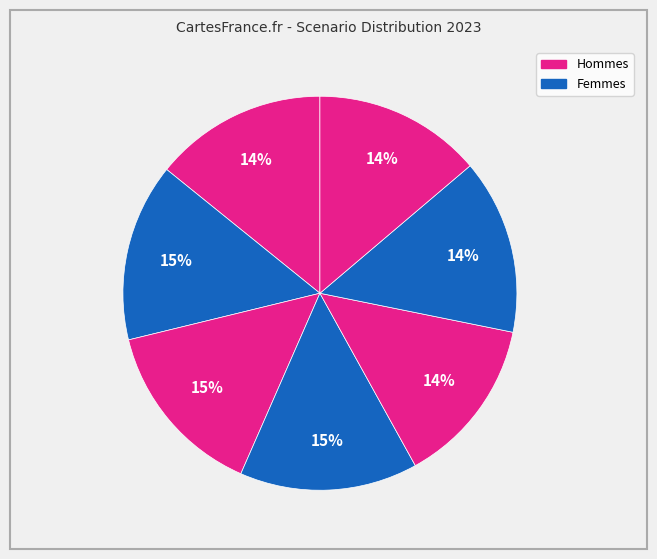

How many segments does this pie chart have?

7